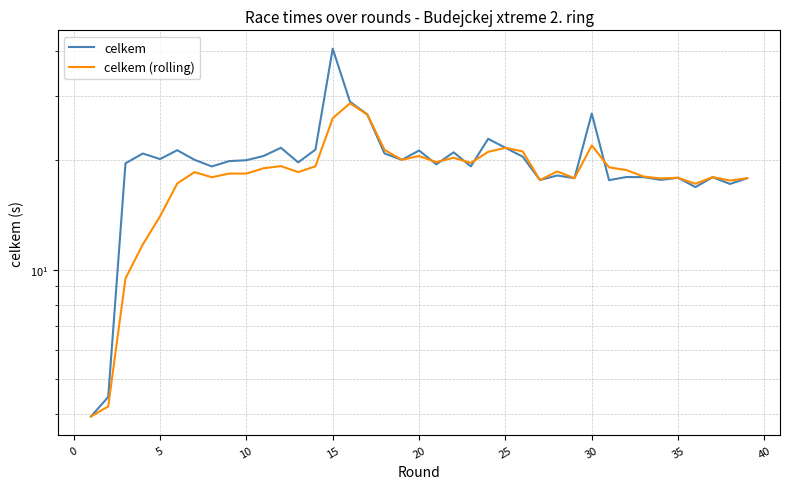

The celkem series shows 11.0 at 33. True or false?

False